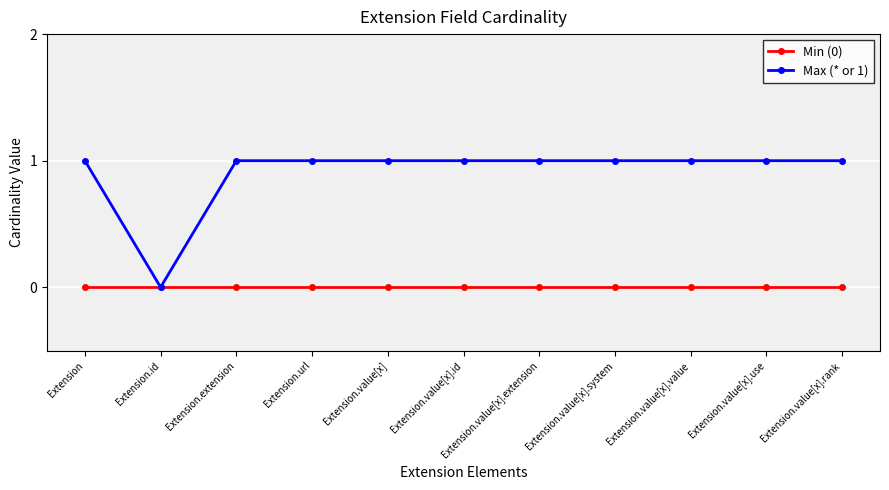

True or false: Min (0) has a value of 0 at Extension.value[x].system.

True